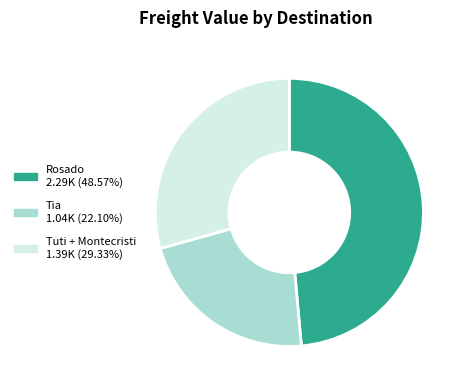

How many segments does this pie chart have?

3